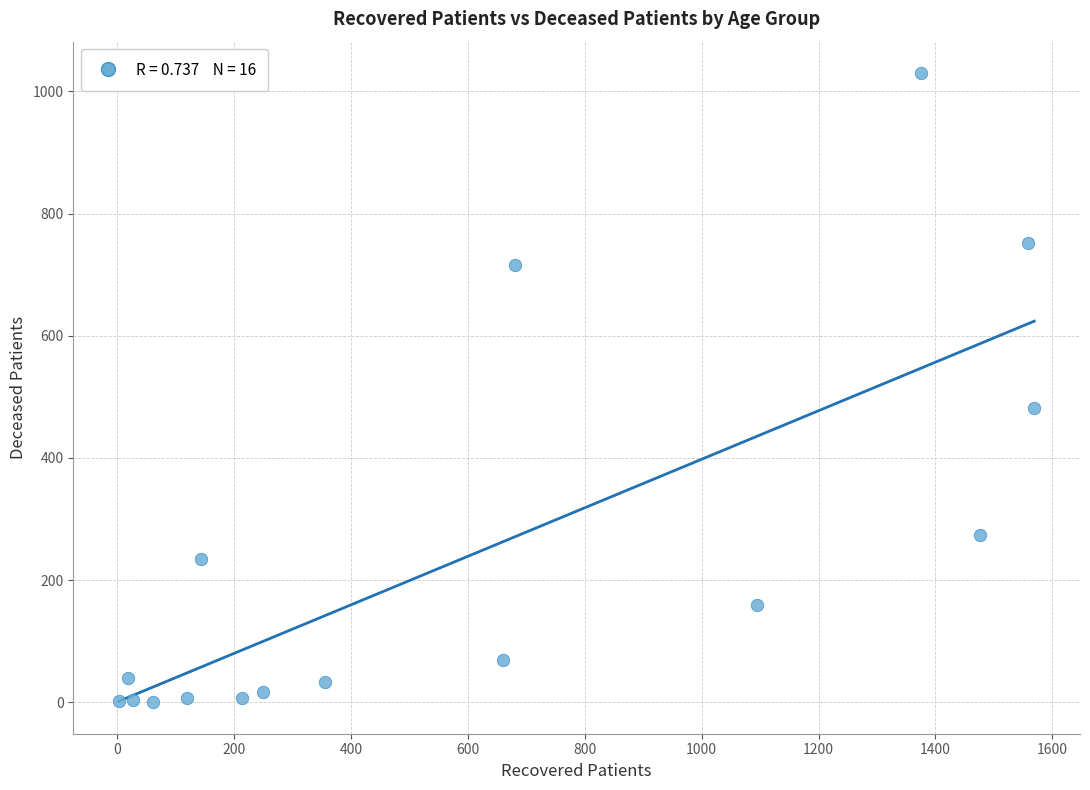

What Y value in the scatter plot is closest to 515?

481